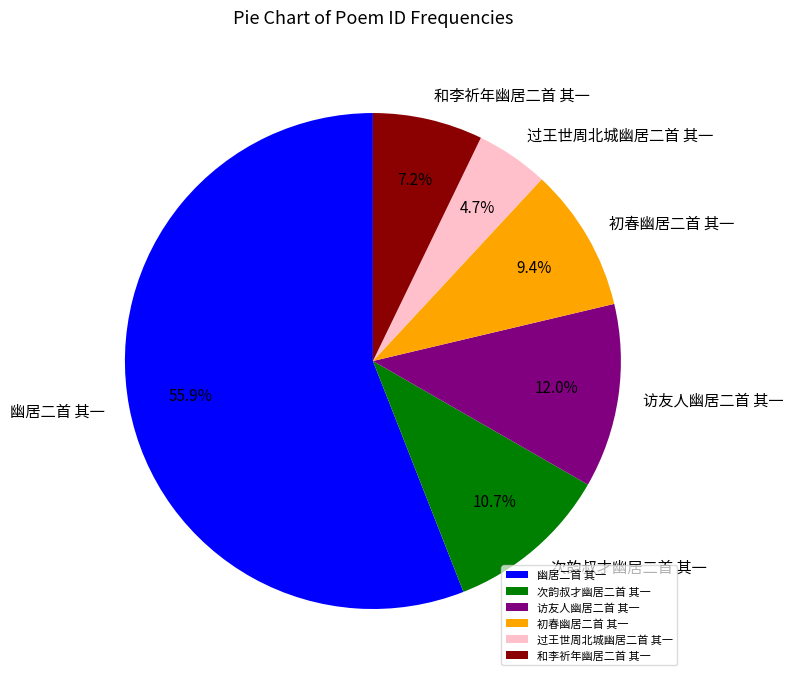

To the nearest percent, what is the difference between the 初春幽居二首 其一 and 过王世周北城幽居二首 其一 slice percentages?

5%